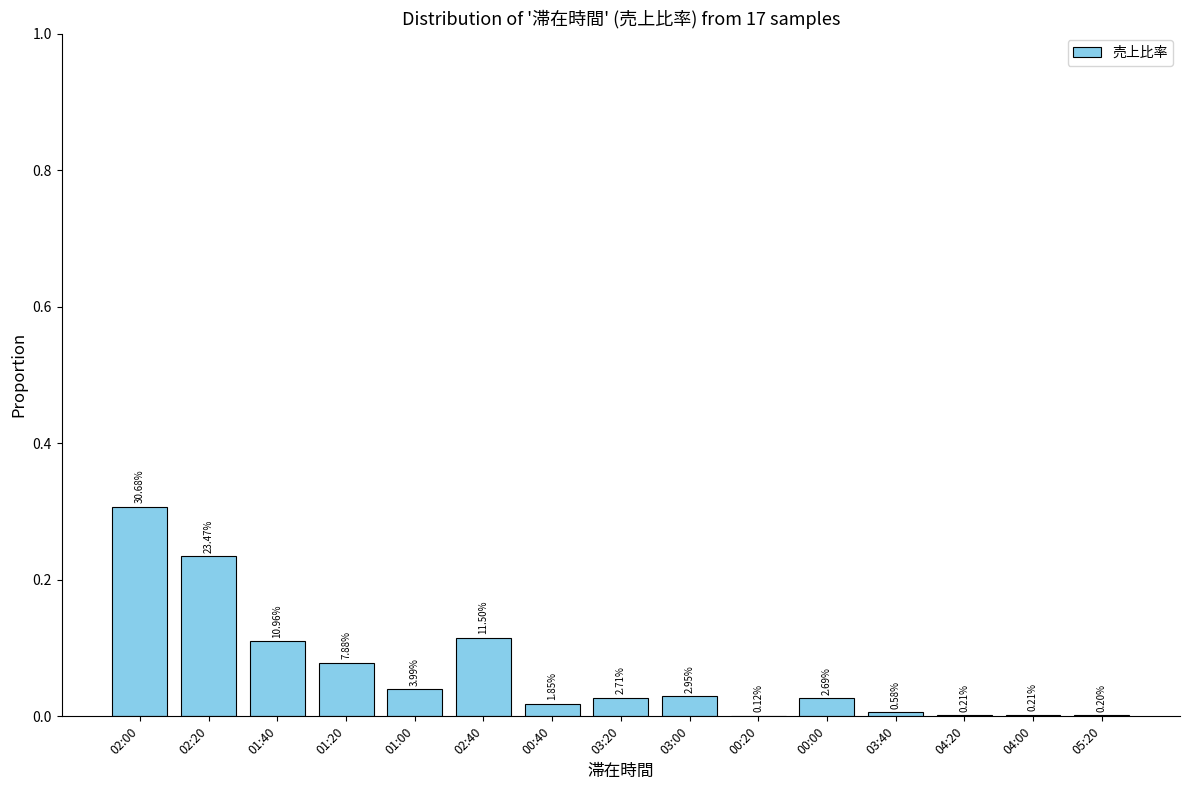

What is the label of the 4th bar from the right?

03:40